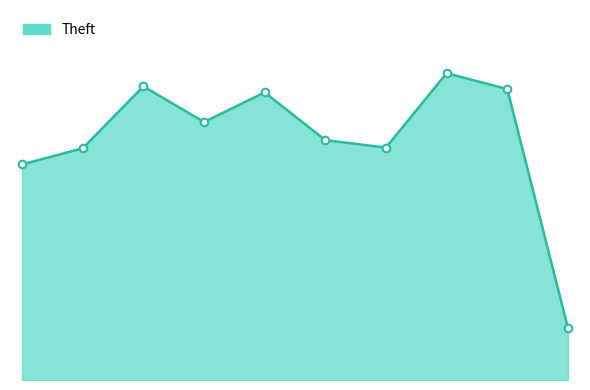

Which series contains the highest Y value?

Theft line